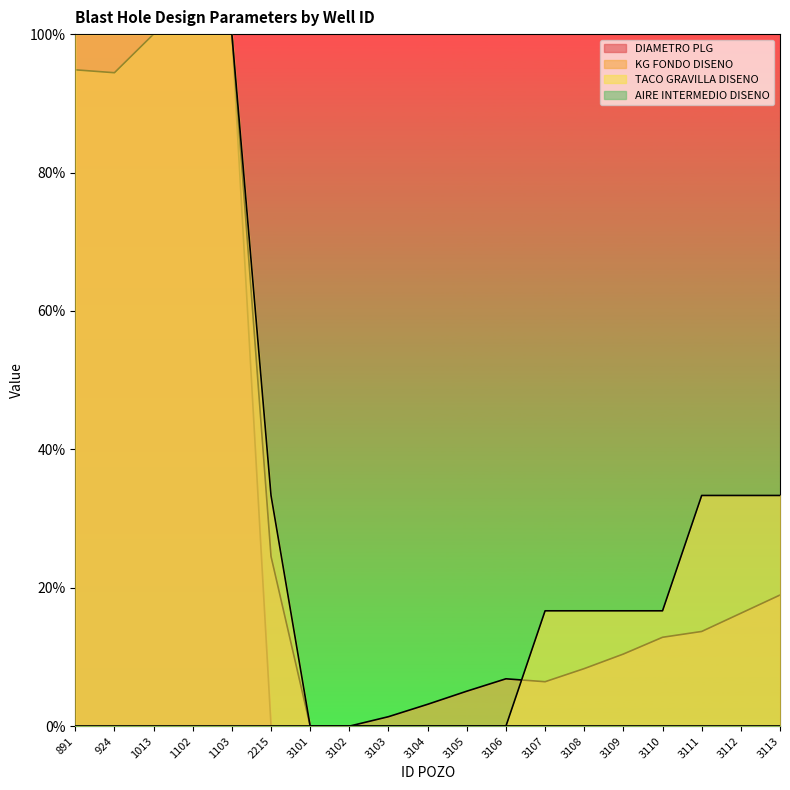

True or false: KG FONDO DISENO and DIAMETRO PLG intersect in this chart.

False